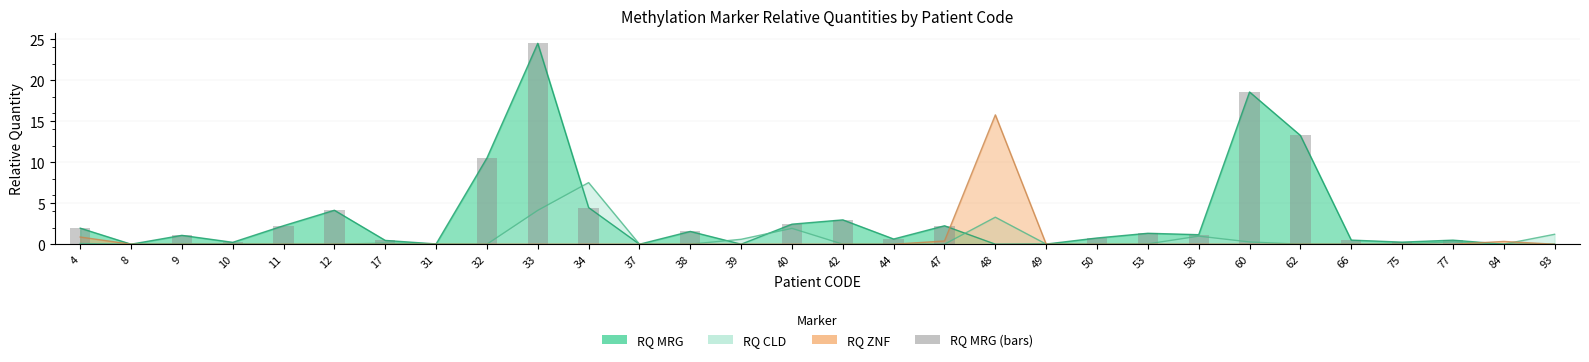

Reading left to right, what are all the values shown in this chart?

4=2.0	8=0.0	9=1.1	10=0.2	11=2.3	12=4.1	17=0.5	31=0.0	32=10.5	33=24.5	34=4.5	37=0.0	38=1.6	39=0.0	40=2.4	42=3.0	44=0.6	47=2.3	48=0.0	49=0.0	50=0.8	53=1.3	58=1.2	60=18.6	62=13.3	66=0.5	75=0.3	77=0.5	84=0.0	93=0.0